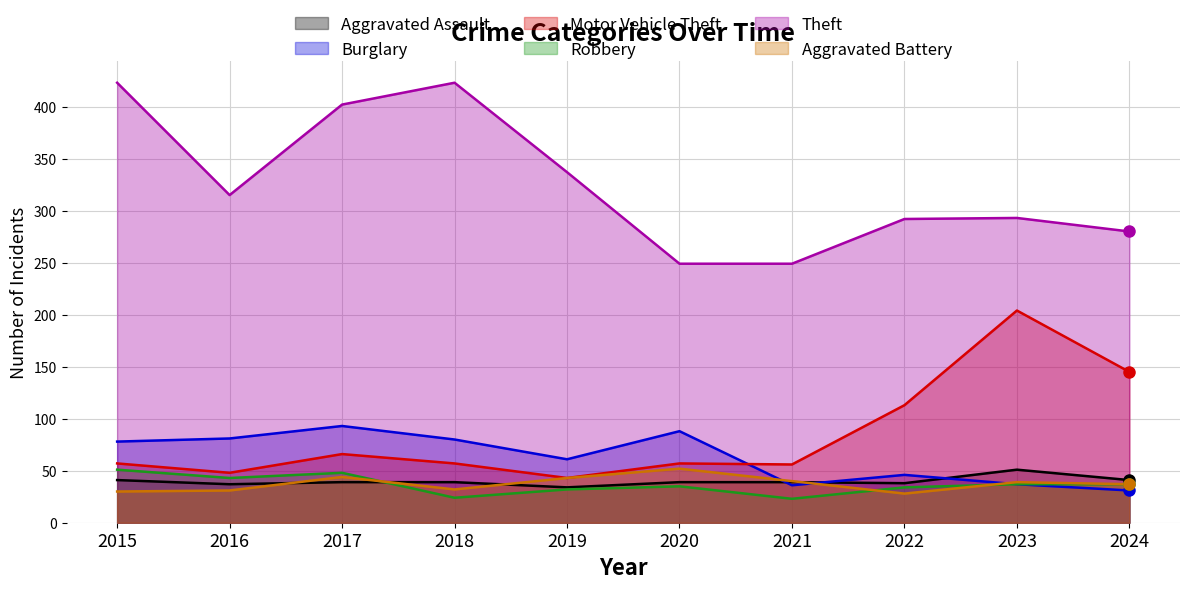

Where is Aggravated Battery nearest to the value 40?

2021